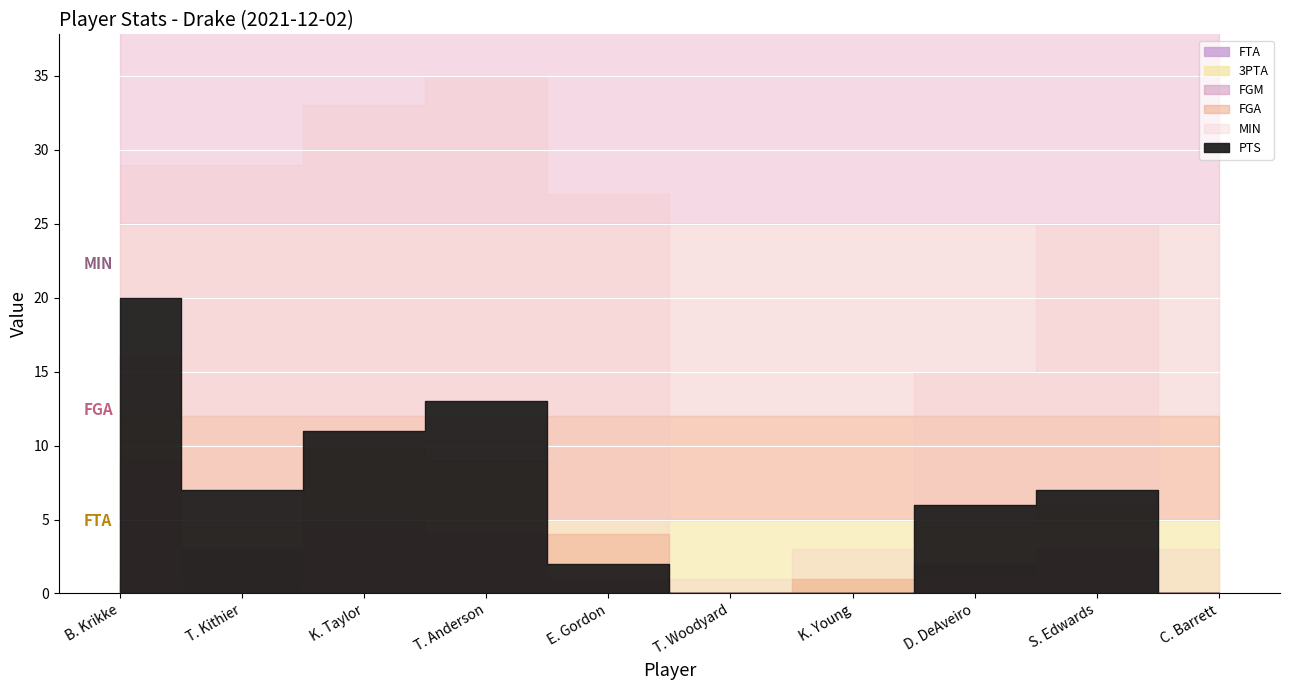

What value does the MIN series have at S. Edwards, to the nearest 10?

20